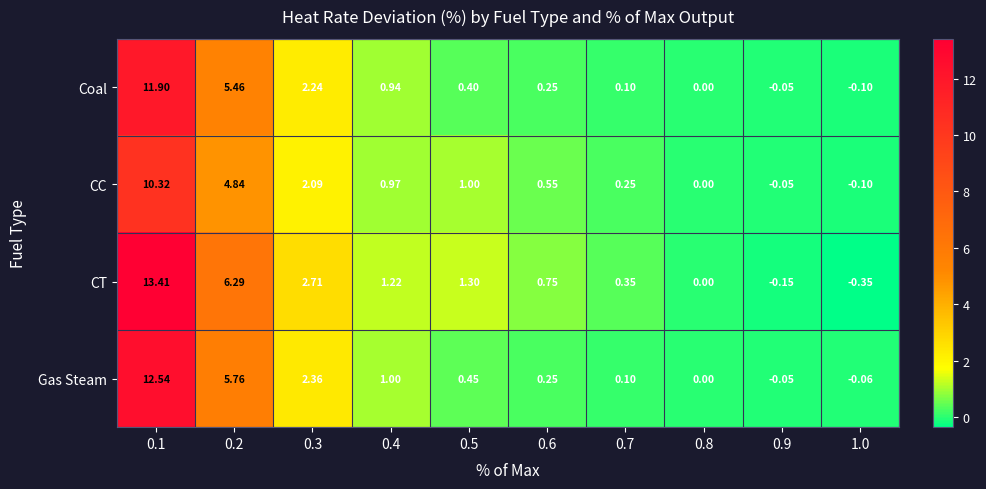

Is the value of CT at 0.5 greater than the value of Gas Steam at 0.2?

No